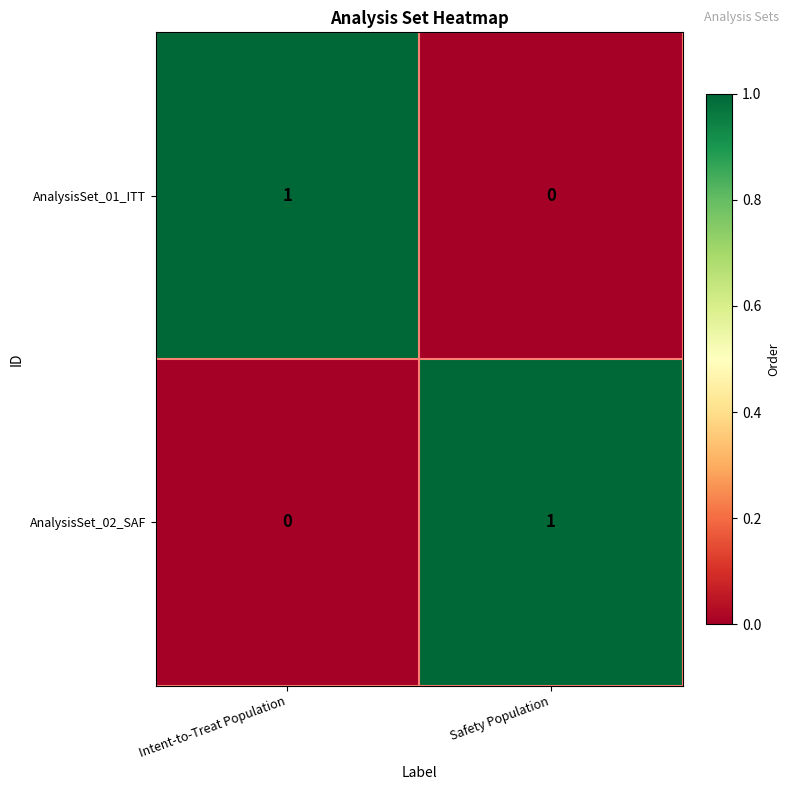

How many values in AnalysisSet_01_ITT are above zero?

1